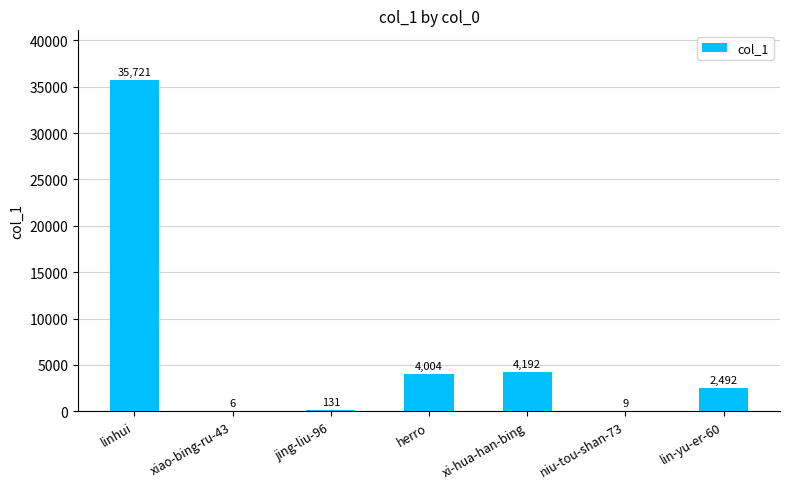

The value at xiao-bing-ru-43 is 6. True or false?

True